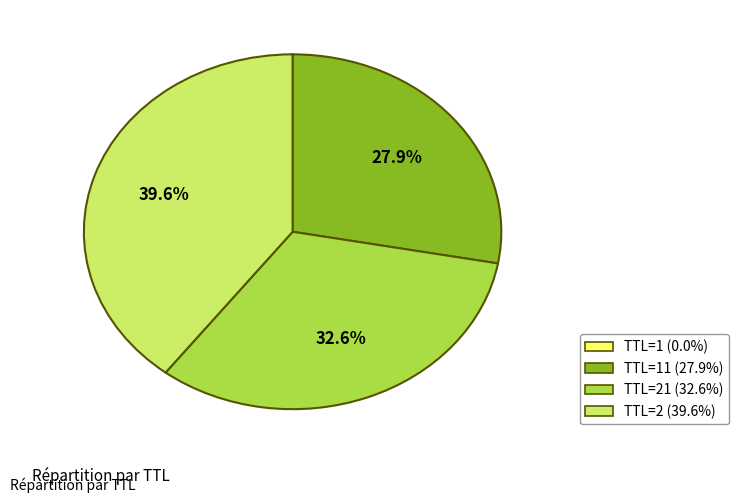

Is there any slice that represents more than half of the pie?

No